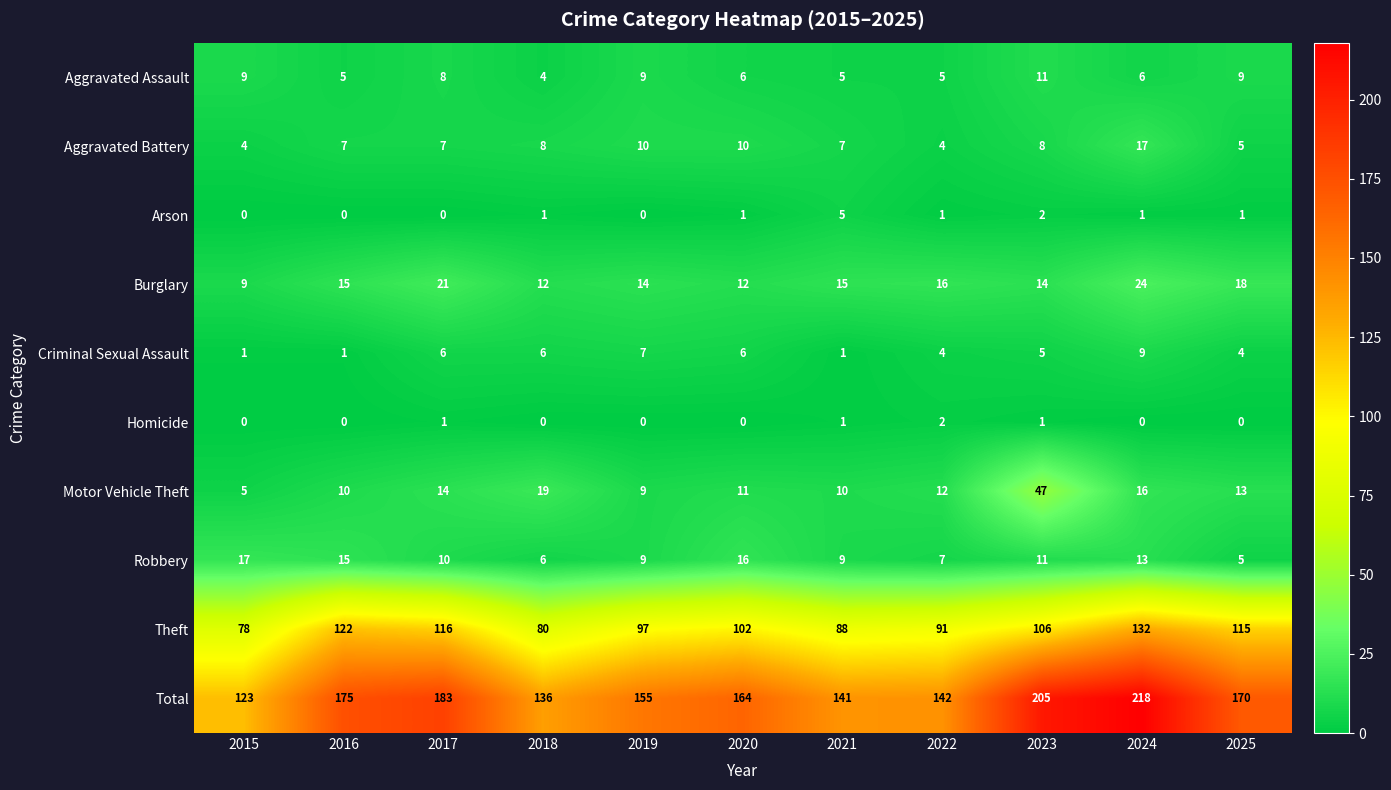

At which label does Robbery reach its peak?

2015